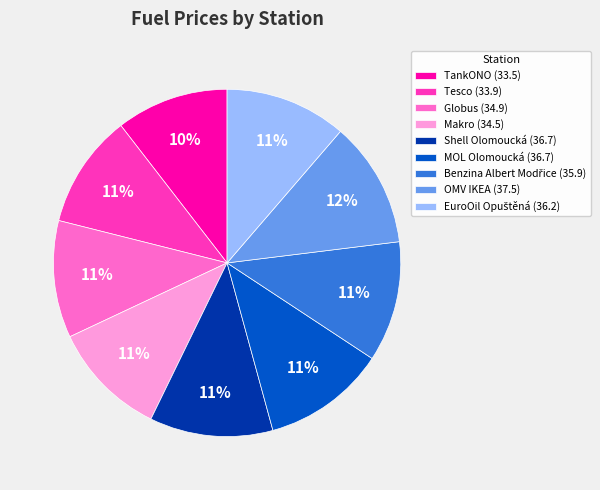

To the nearest percent, what percentage of the pie is Shell Olomoucká?

11%